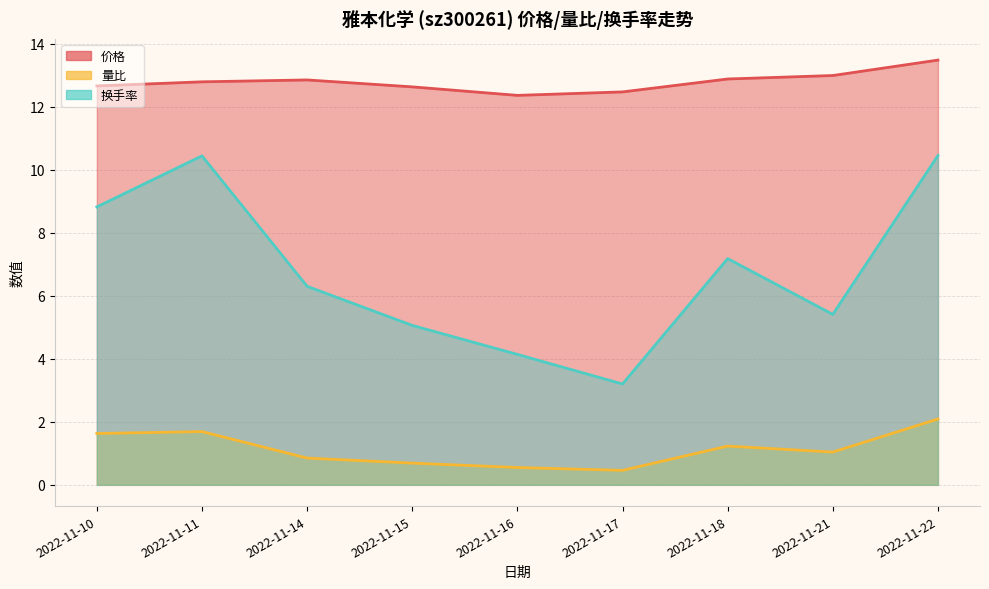

Which series has the largest range (max minus min)?

换手率